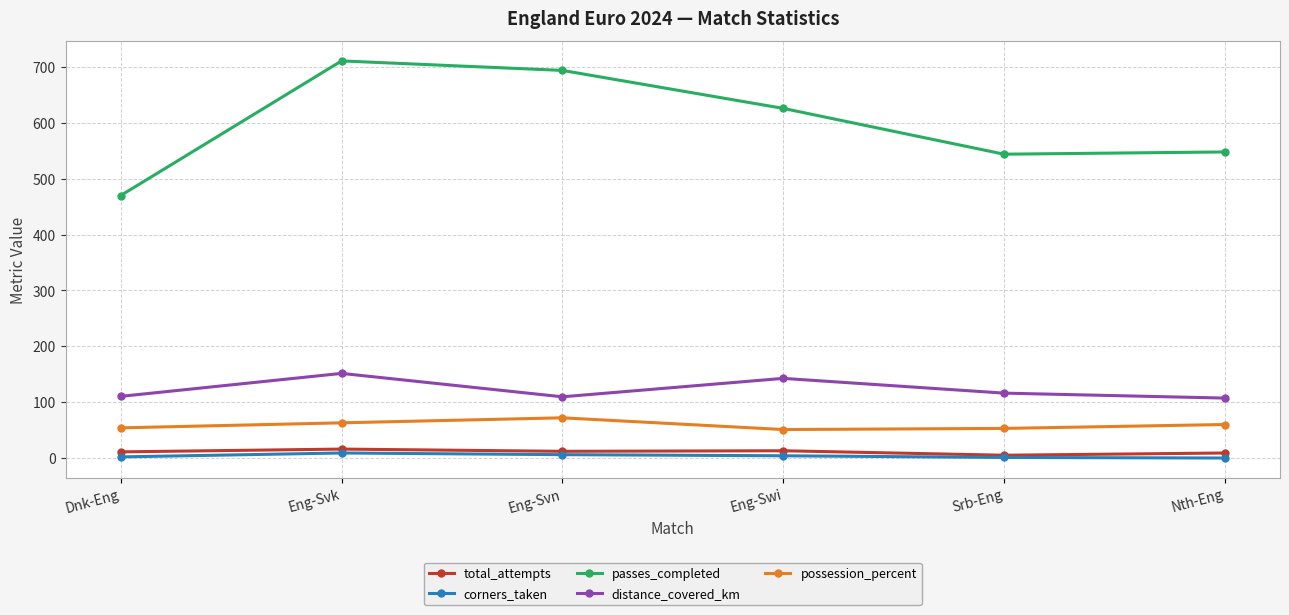

What are all the series names shown in the legend?

total_attempts, corners_taken, passes_completed, distance_covered_km, possession_percent